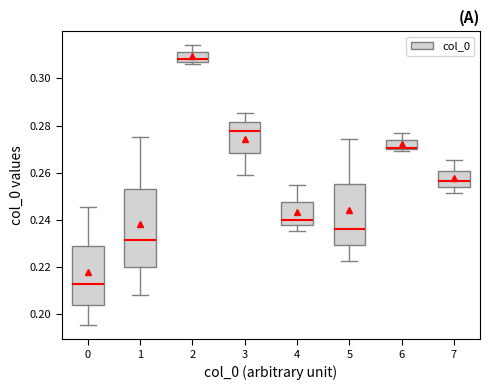

Which box is the tallest, from its lower edge to its upper edge?

1